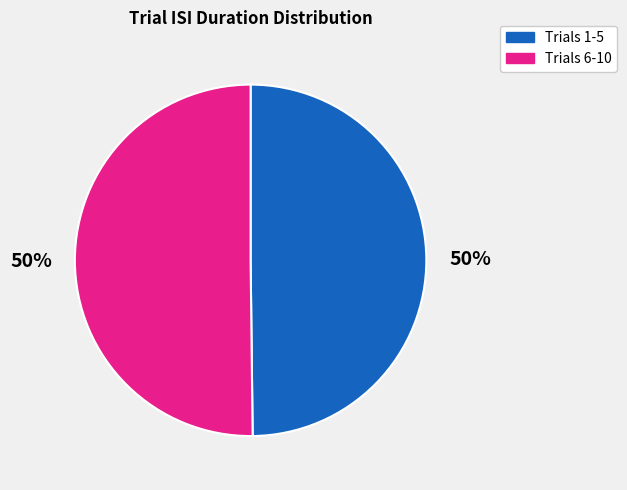

To the nearest percent, what is the average slice percentage?

50%